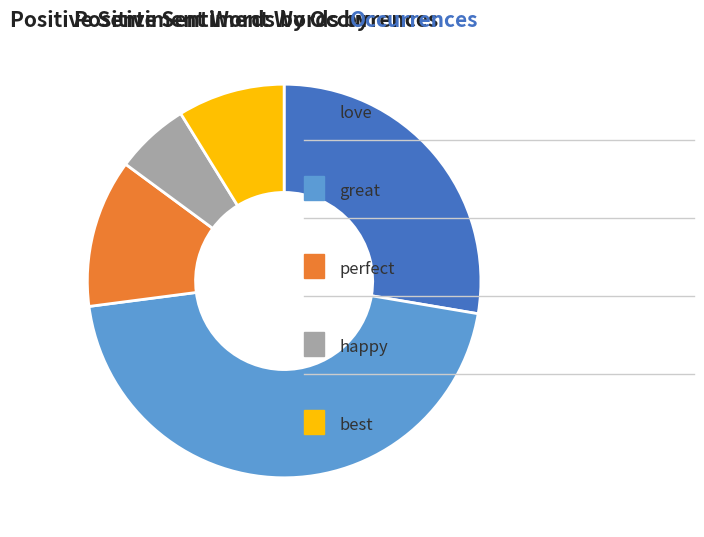

How many segments does this pie chart have?

5